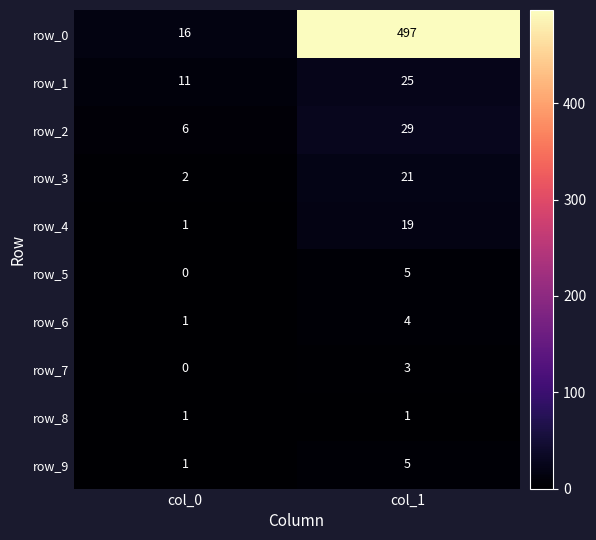

What is the highest value of the row_9 series?

5